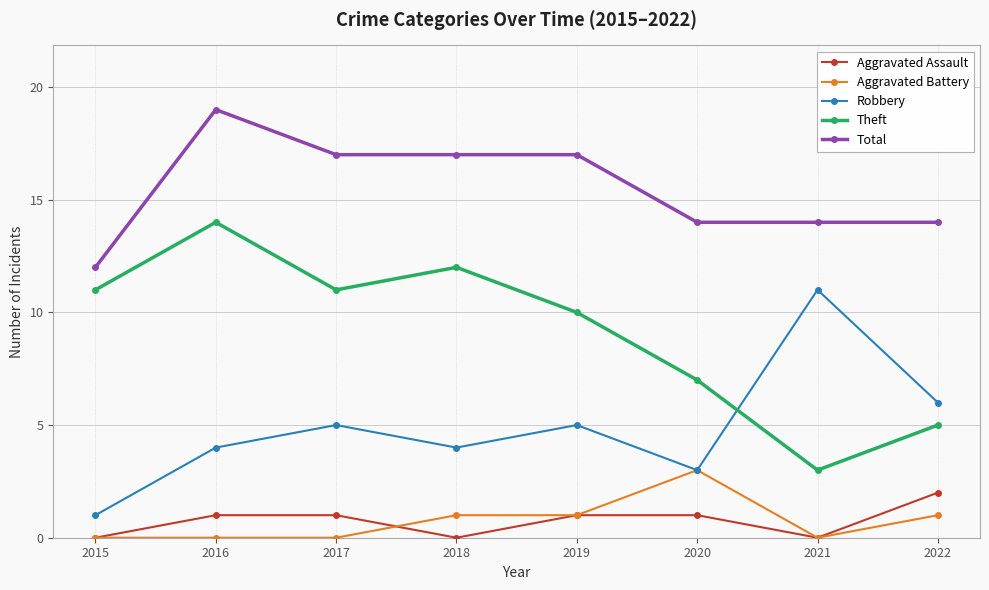

Reading left to right, transcribe all the data shown in this chart.

Aggravated Assault: 2015=0	2016=1	2017=1	2018=0	2019=1	2020=1	2021=0	2022=2
Aggravated Battery: 2015=0	2016=0	2017=0	2018=1	2019=1	2020=3	2021=0	2022=1
Robbery: 2015=1	2016=4	2017=5	2018=4	2019=5	2020=3	2021=11	2022=6
Theft: 2015=11	2016=14	2017=11	2018=12	2019=10	2020=7	2021=3	2022=5
Total: 2015=12	2016=19	2017=17	2018=17	2019=17	2020=14	2021=14	2022=14